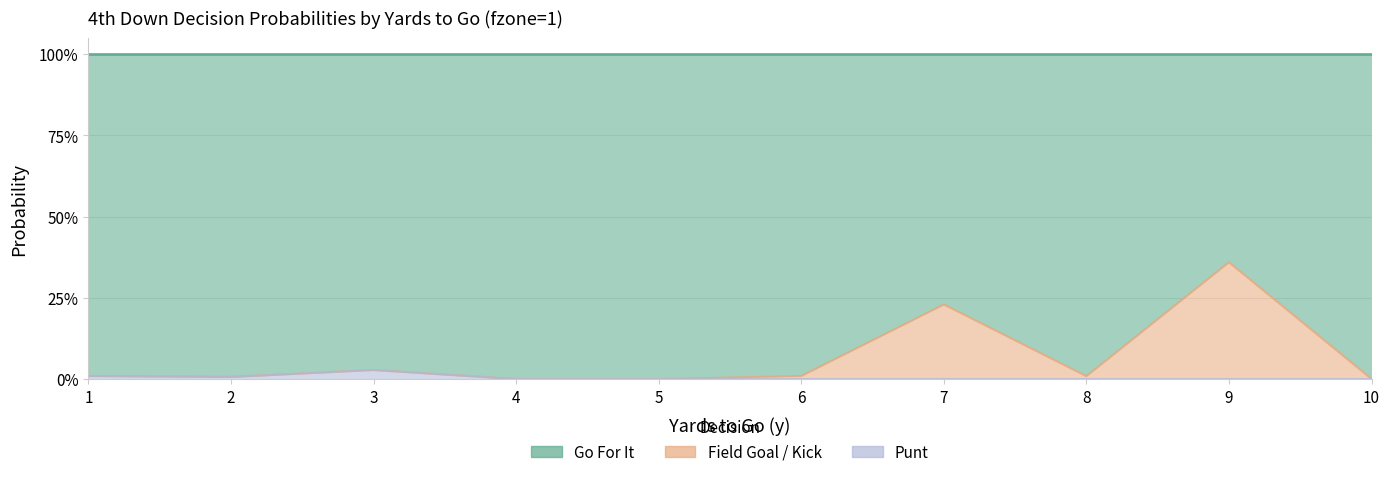

At which category does gofor reach its first local peak?

3